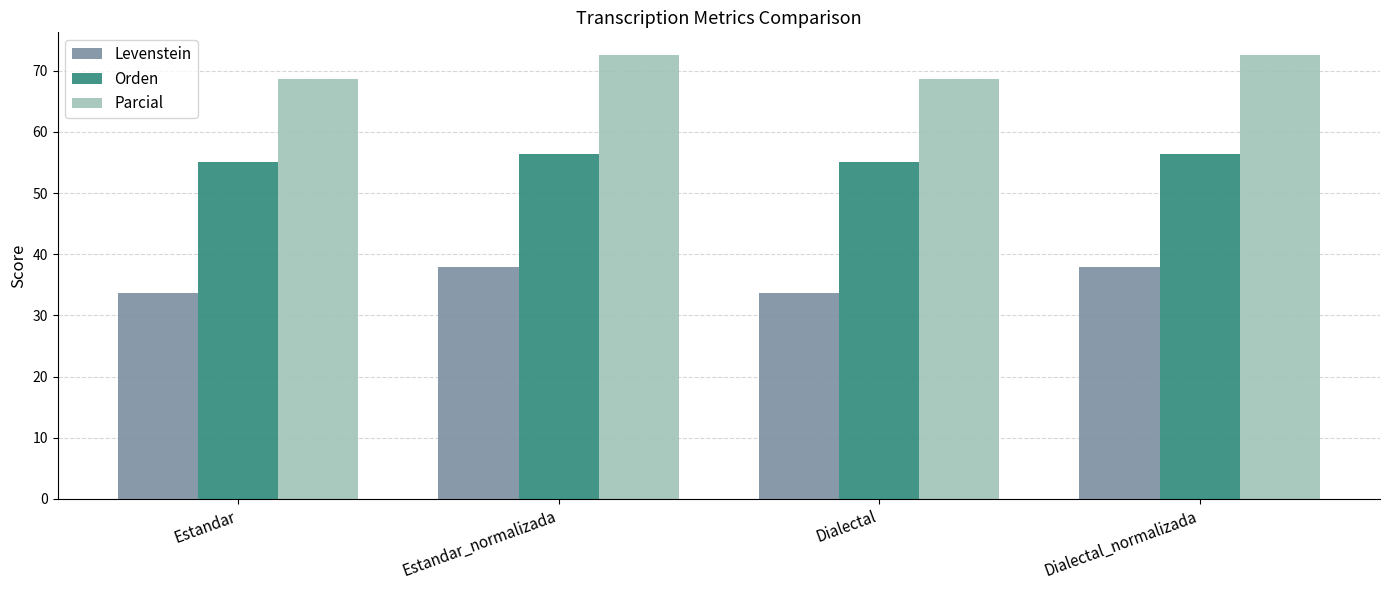

True or false: Parcial has a value of 49.4 at Dialectal_normalizada.

False